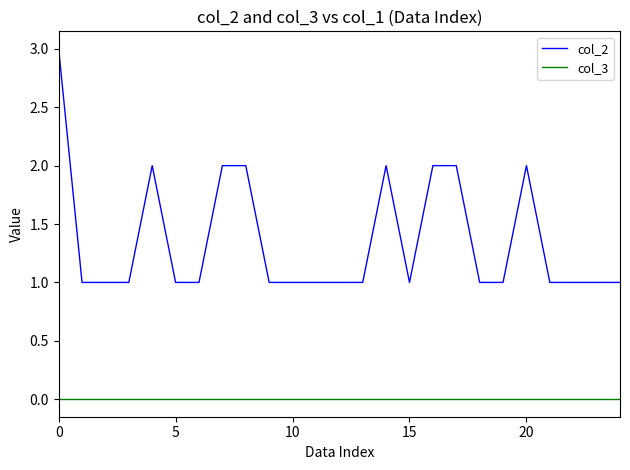

Which series has the widest spread of values?

col_2